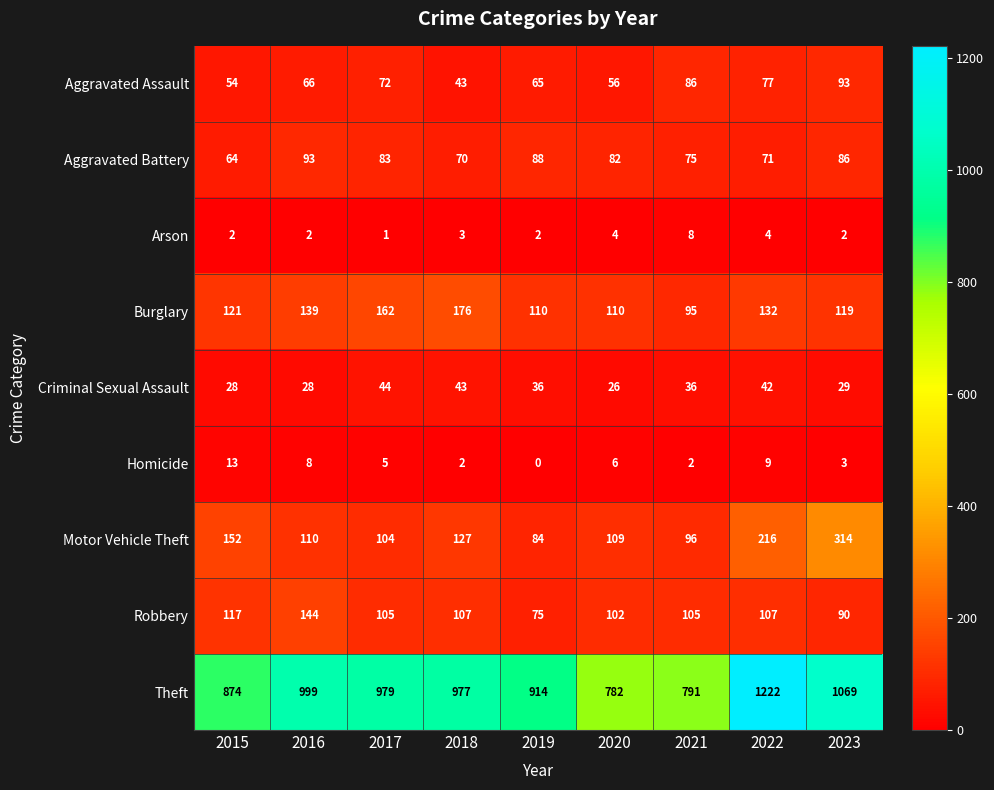

Which series has the widest spread of values?

Theft